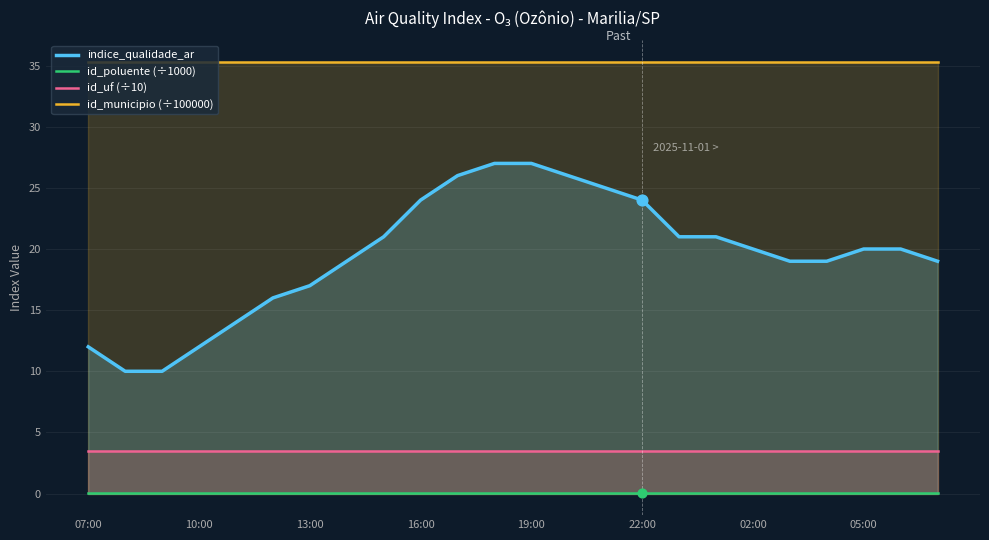

Which series contains the highest Y value?

id_municipio (÷100000)